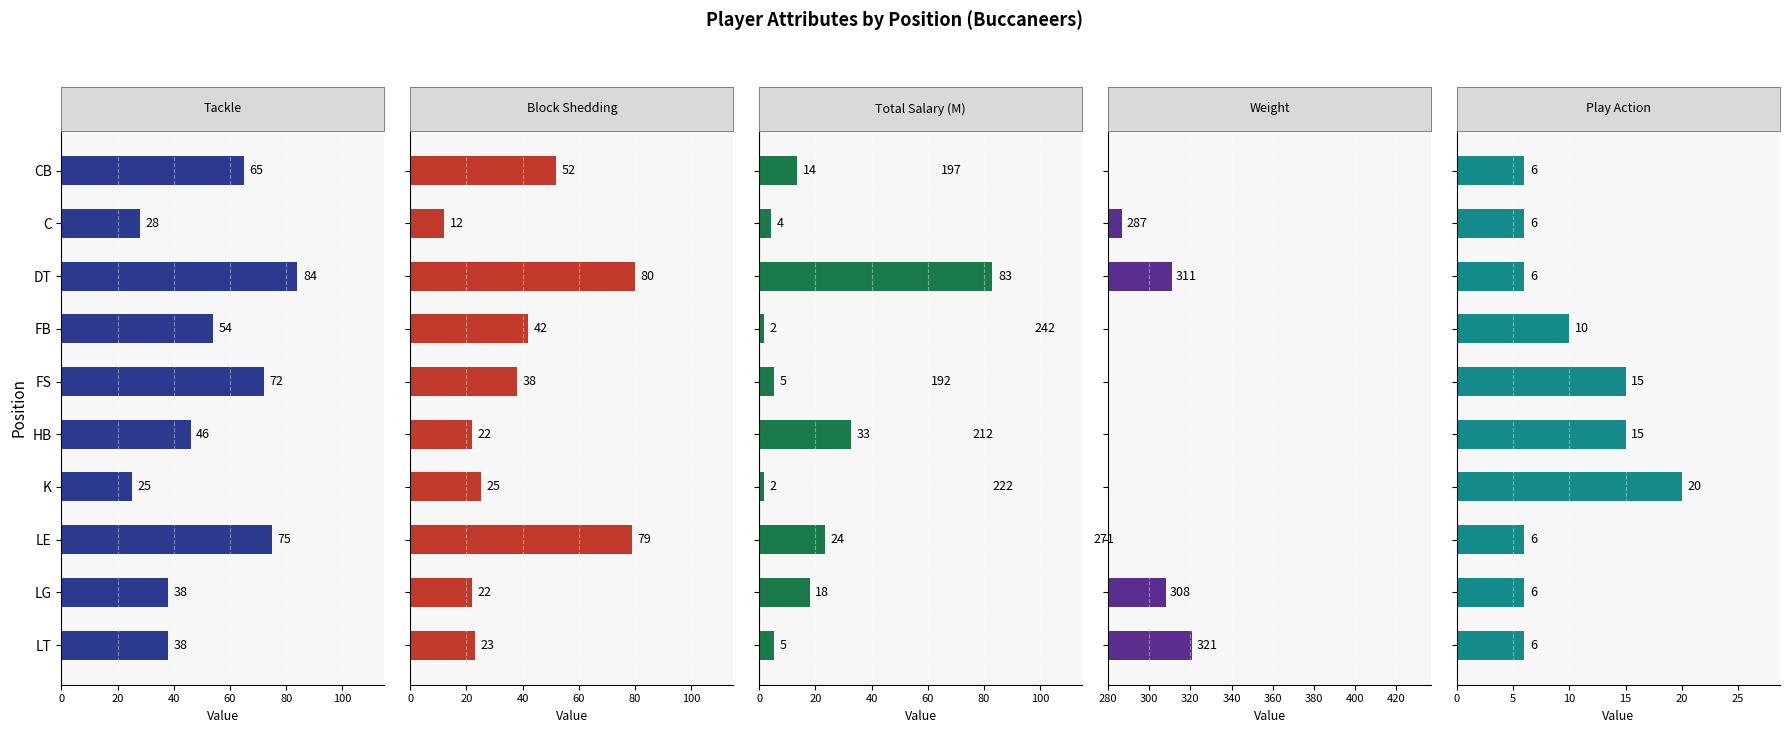

Count the number of categories in the chart.

10